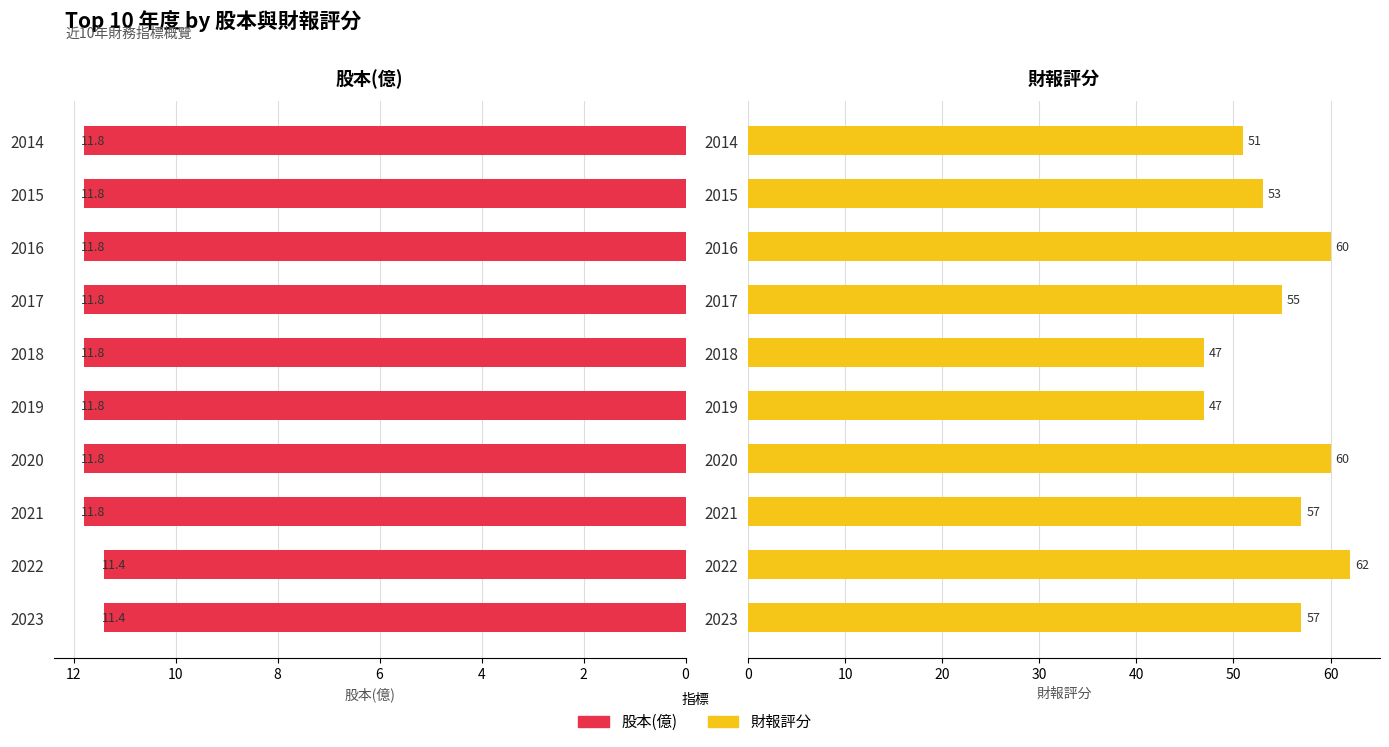

Which has a higher value, 2015 or 2016?

2015